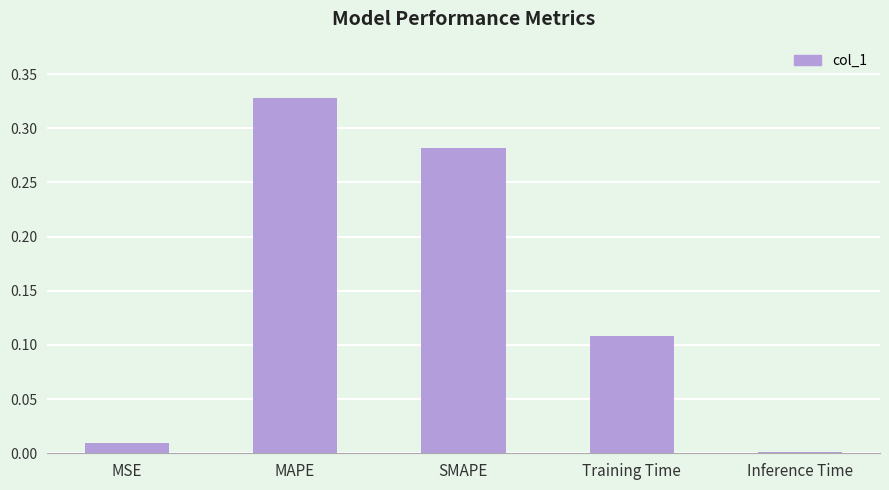

Are the bars horizontal?

No